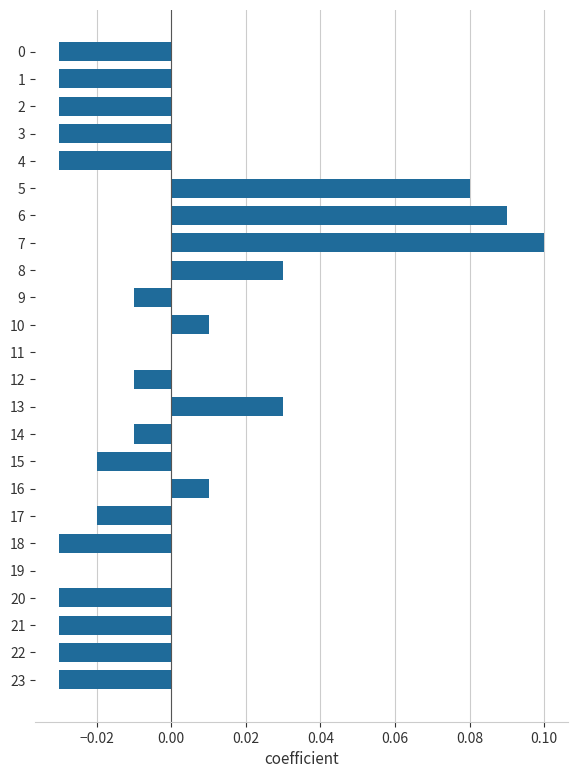

Between 23 and 17, which is larger?

17